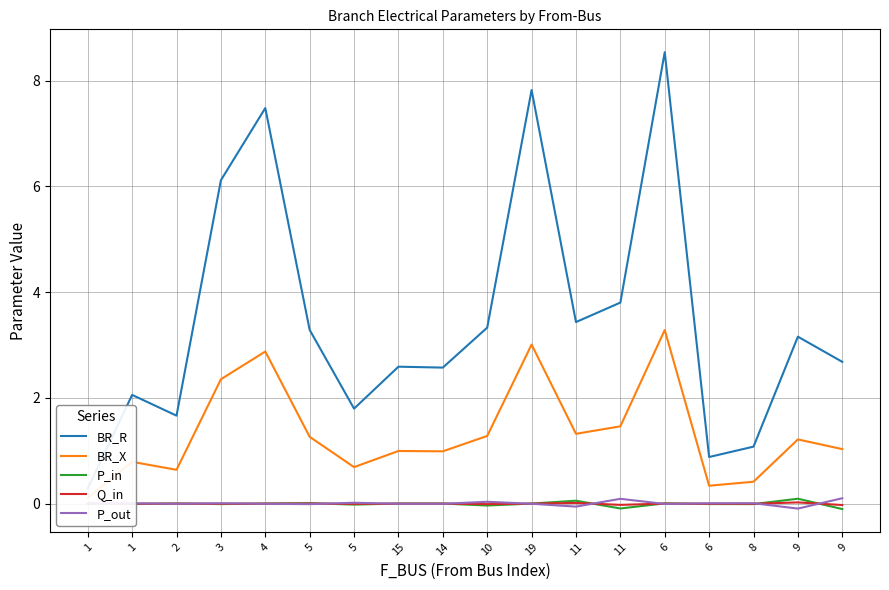

Reading left to right, what are all the values shown in this chart?

BR_R: 1=0.3	1=2.1	2=1.7	3=6.1	4=7.5	5=3.3	5=1.8	15=2.6	14=2.6	10=3.3	19=7.8	11=3.4	11=3.8	6=8.5	6=0.9	8=1.1	9=3.2	9=2.7
BR_X: 1=0.1	1=0.8	2=0.6	3=2.4	4=2.9	5=1.3	5=0.7	15=1.0	14=1.0	10=1.3	19=3.0	11=1.3	11=1.5	6=3.3	6=0.3	8=0.4	9=1.2	9=1.0
P_in: 1=0.0	1=-0.0	2=0.0	3=-0.0	4=0.0	5=0.0	5=-0.0	15=0.0	14=0.0	10=-0.0	19=0.0	11=0.1	11=-0.1	6=0.0	6=-0.0	8=-0.0	9=0.1	9=-0.1
Q_in: 1=0.0	1=-0.0	2=0.0	3=-0.0	4=0.0	5=0.0	5=-0.0	15=0.0	14=0.0	10=-0.0	19=0.0	11=0.0	11=-0.0	6=0.0	6=-0.0	8=-0.0	9=0.0	9=-0.0
P_out: 1=-0.0	1=0.0	2=-0.0	3=0.0	4=-0.0	5=-0.0	5=0.0	15=-0.0	14=-0.0	10=0.0	19=-0.0	11=-0.1	11=0.1	6=-0.0	6=0.0	8=0.0	9=-0.1	9=0.1